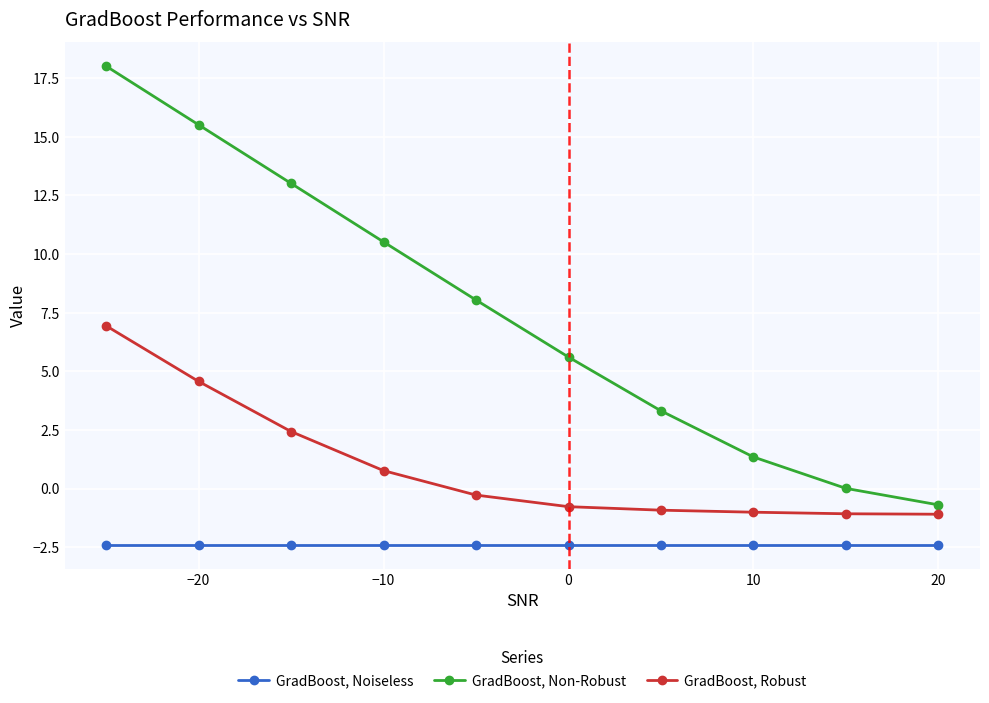

What are all the series names shown in the legend?

GradBoost, Noiseless, GradBoost, Non-Robust, GradBoost, Robust